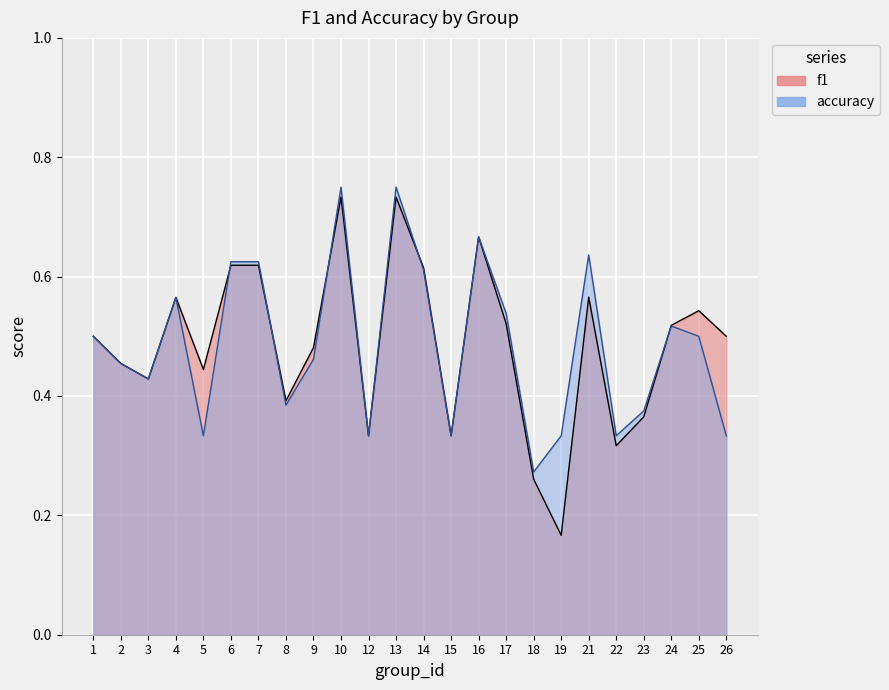

What is the value of the f1 point at the 24th from the left?

0.5